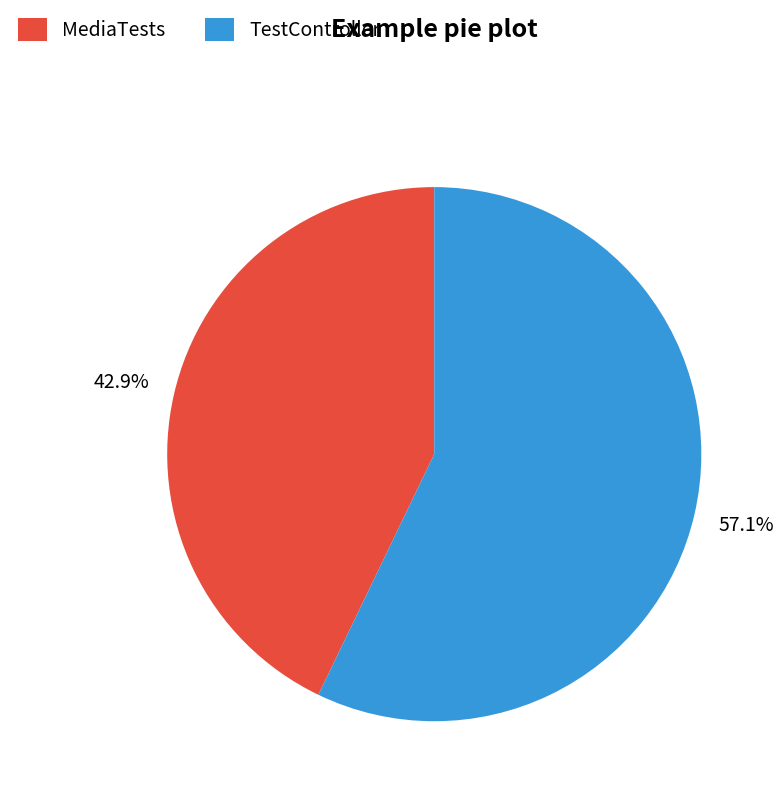

To the nearest percent, what percentage of the pie is MediaTests?

43%